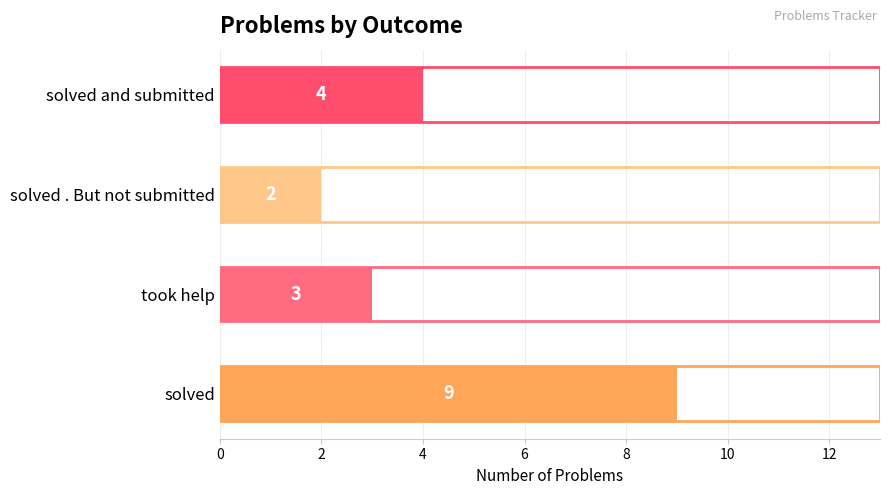

How many data points are less than 4?

2